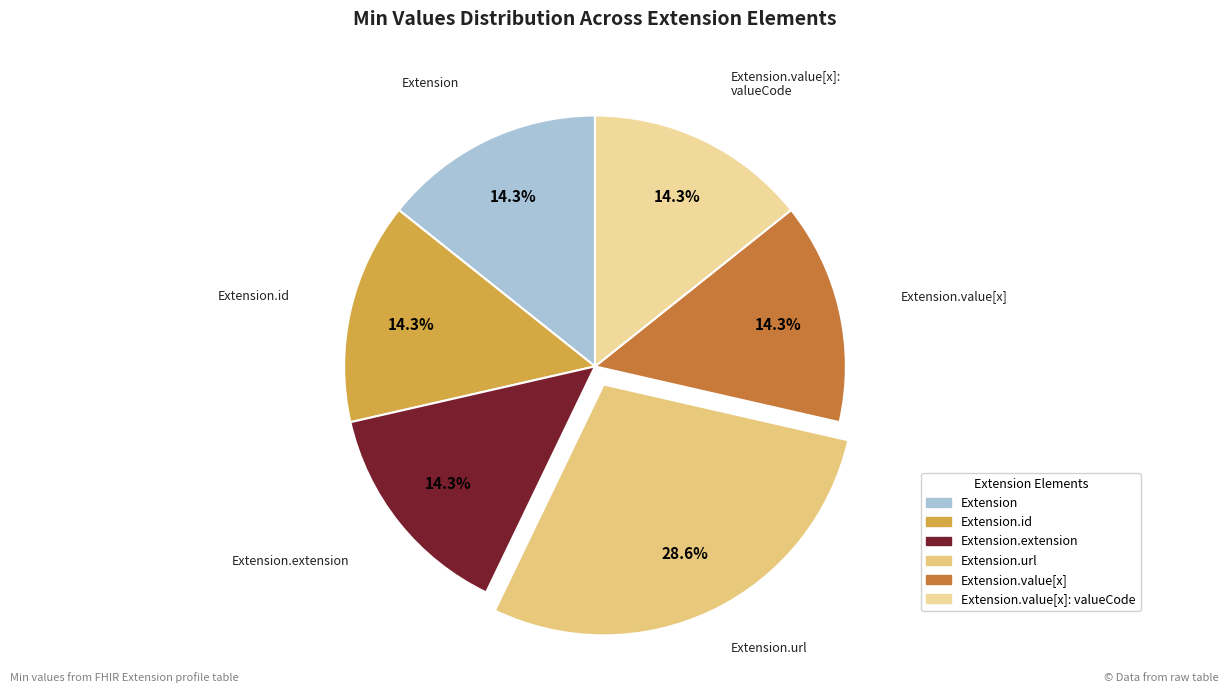

Which slice is the largest?

Extension.url